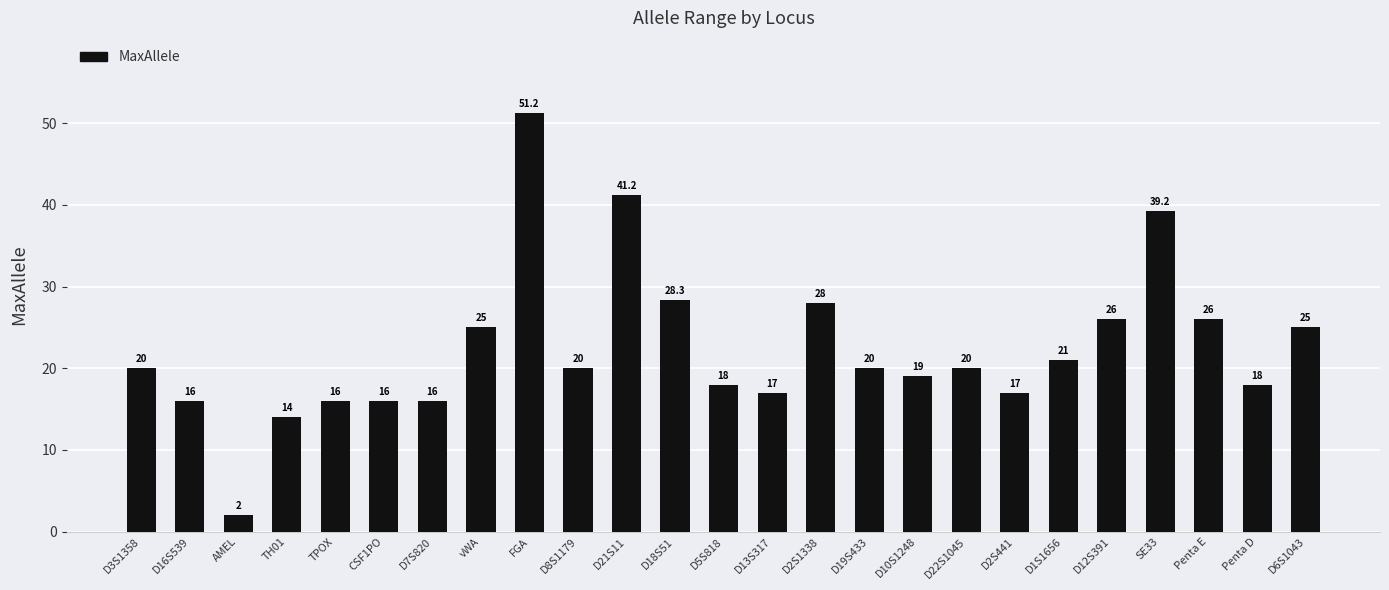

The value at D10S1248 is 8.3. True or false?

False